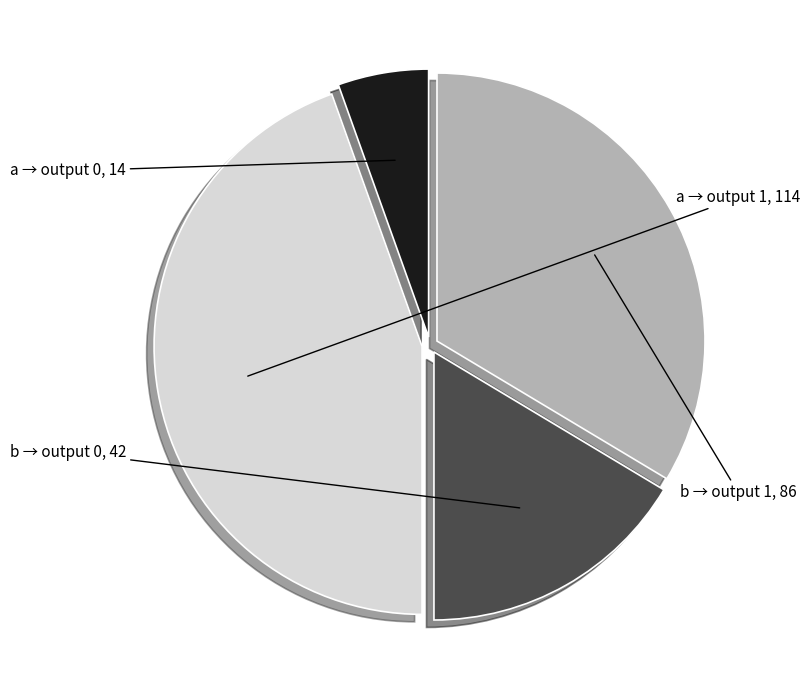

Is it true that a → output 0 is 1% of the pie?

False